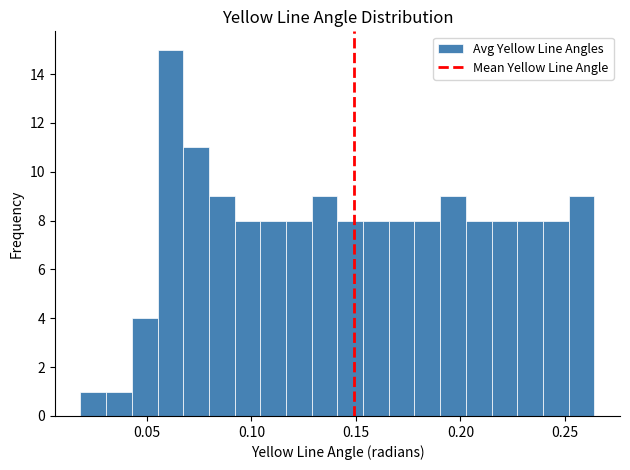

Read against the x-axis, roughly where is the centre of the tallest bar?

0.060